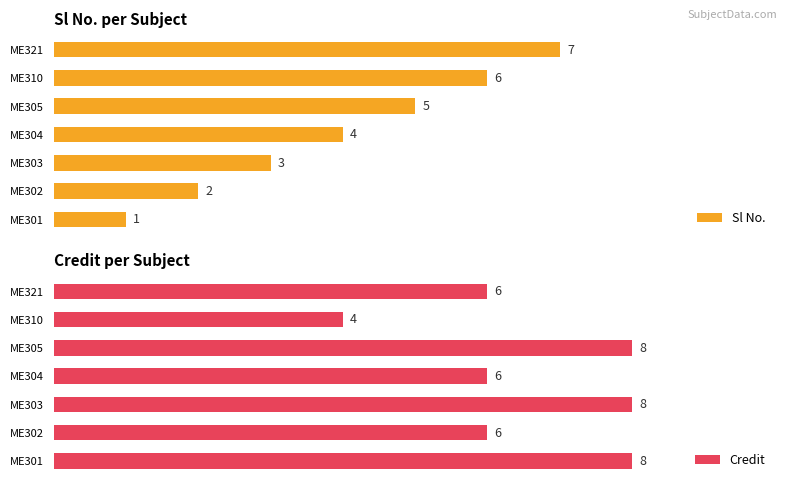

What is the difference between the second highest and second lowest values in the Credit series?

2